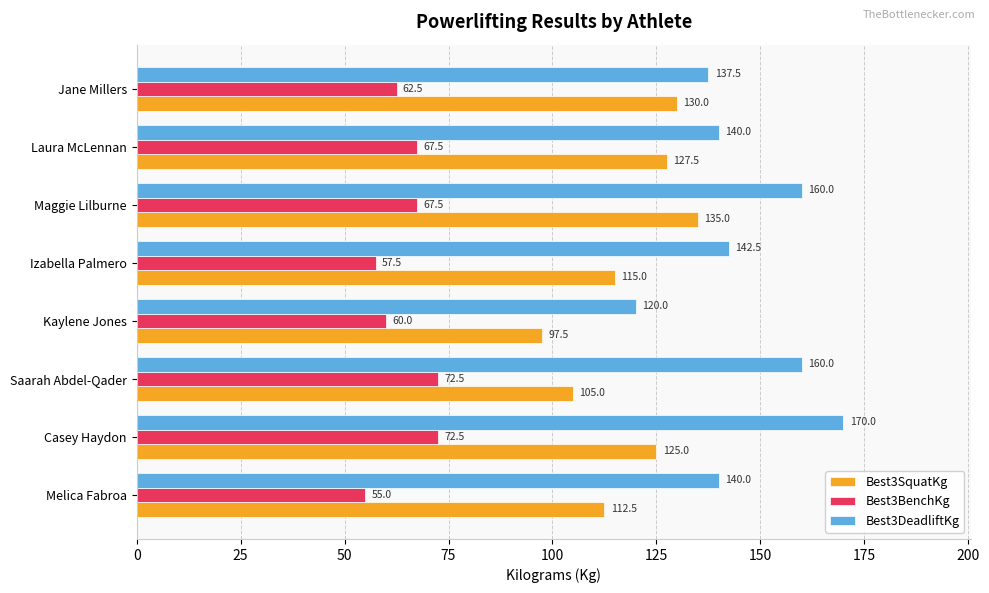

How many data points in Best3BenchKg are less than 67?

4